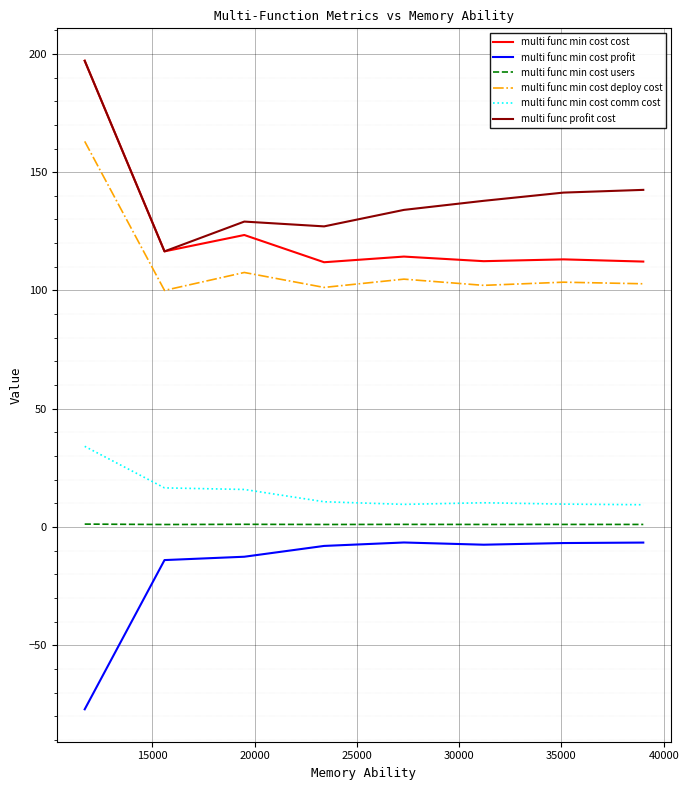

How many values in the multi func profit cost series are below 137?

4